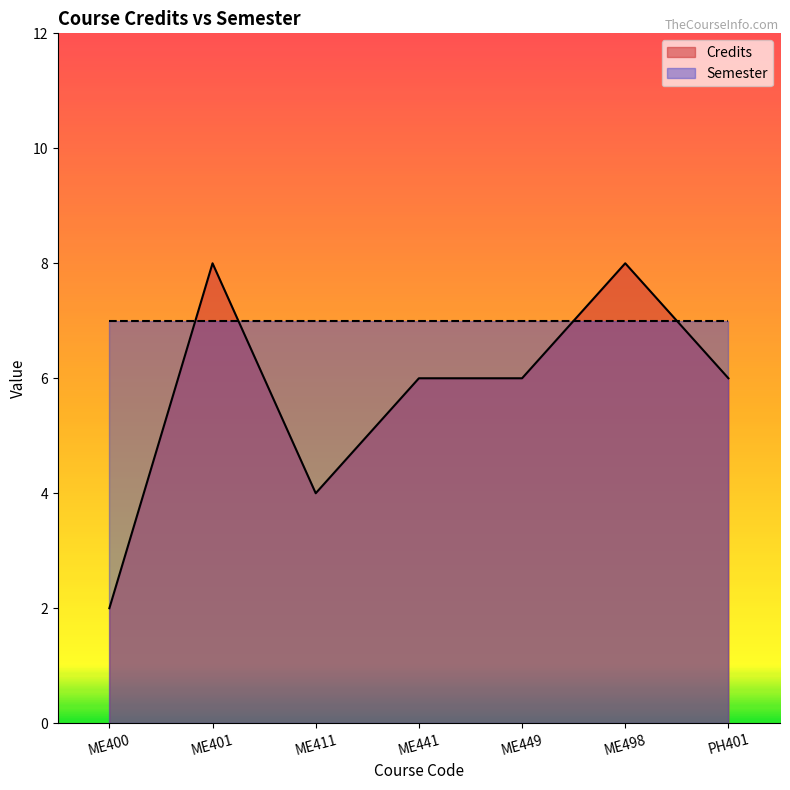

Count the values in the range 4 to 8.

6